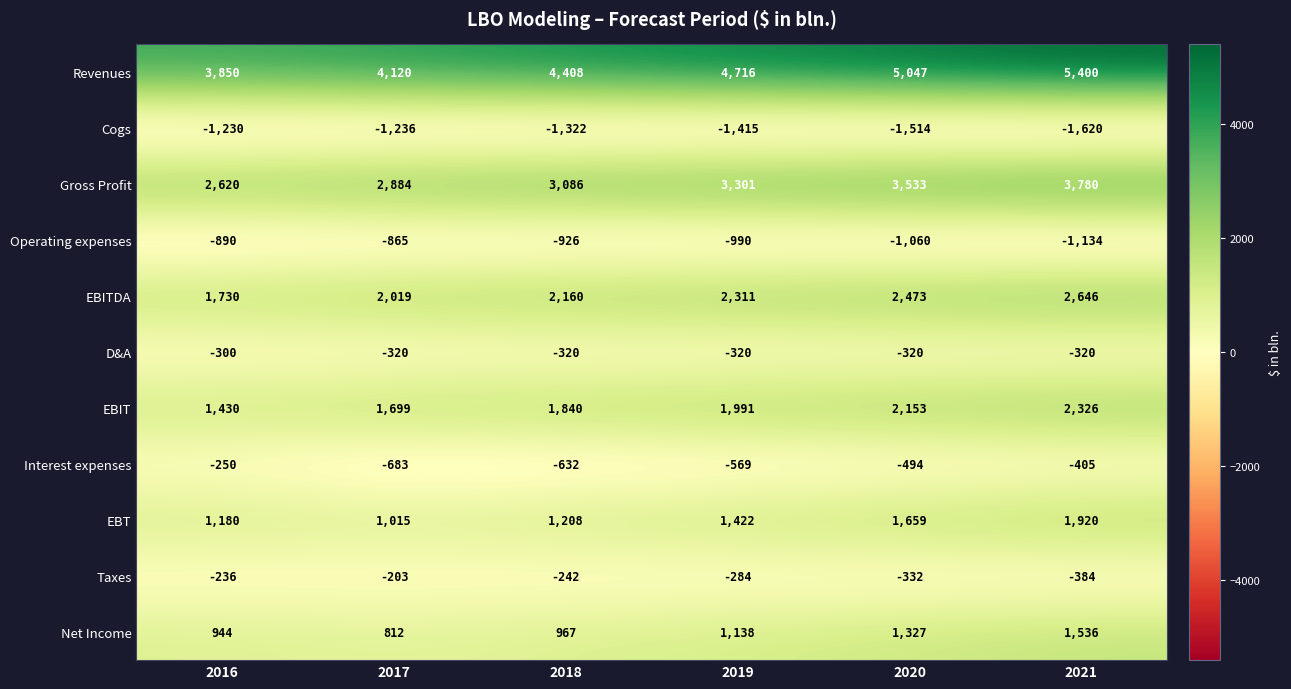

At which category does the chart reach its minimum across all series?

2021